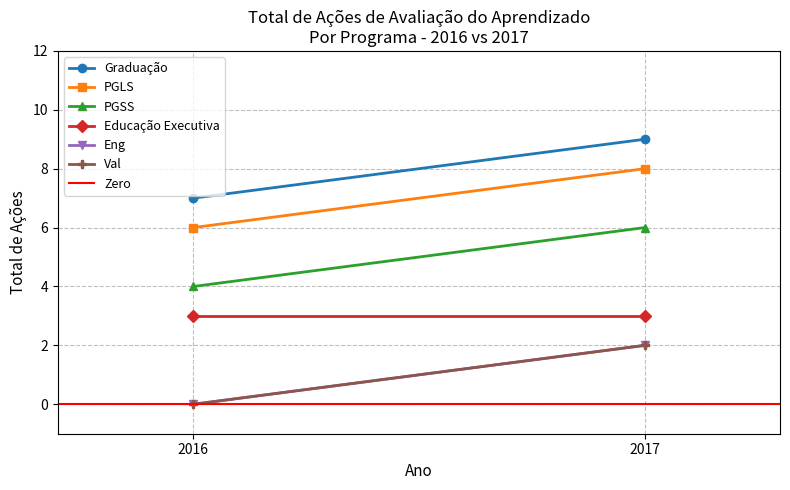

At 2016, list the series in order from largest to smallest.

Graduação, PGLS, PGSS, Educação Executiva, Eng, Val